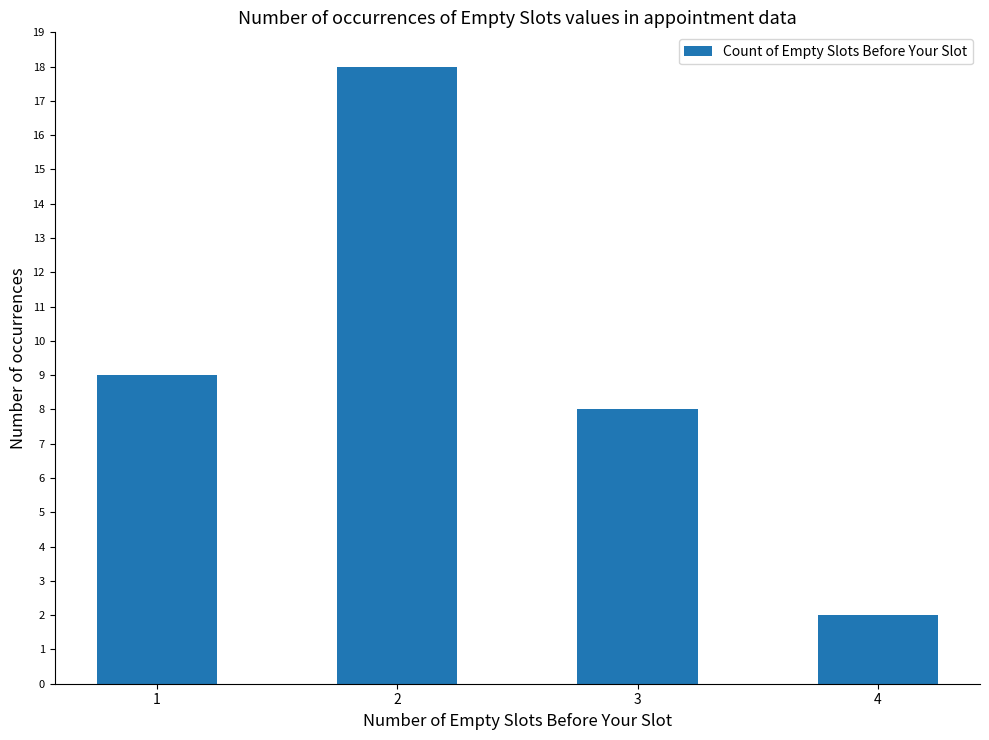

True or false: the data shows 25 at 2.

False